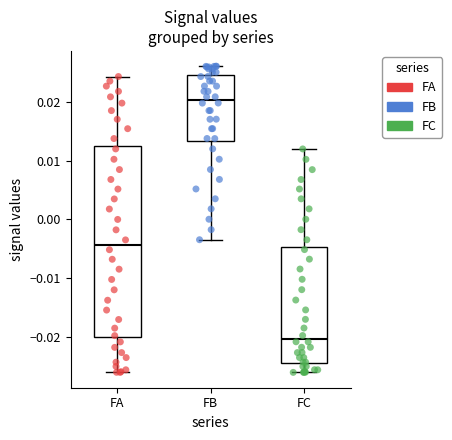

Where does the lower whisker of the box for FB end on the y-axis? The values are not printed on the chart, so give them approximately, as read against the axis.

-0.003